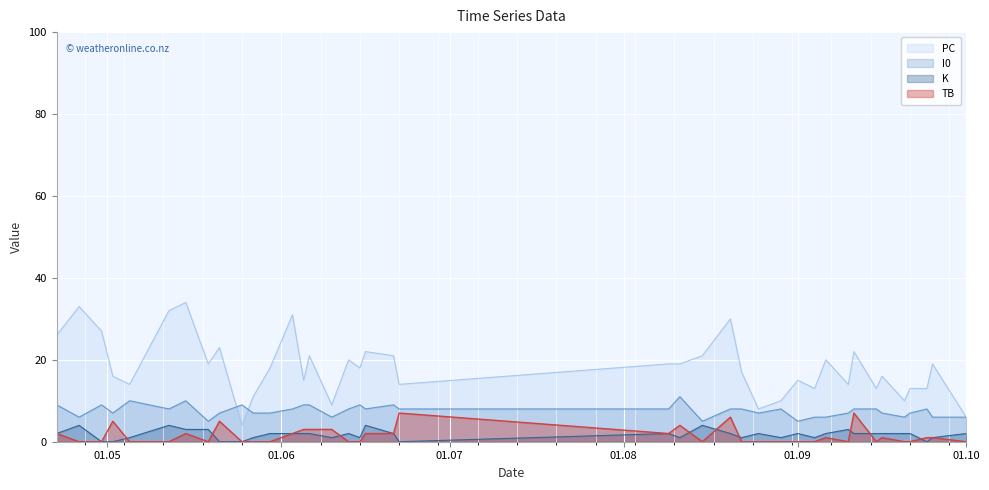

Reading left to right, list all the values displayed in this chart.

PC: 26	33	27	16	14	32	34	19	23	4	11	18	31	15	21	9	20	18	22	21	14	19	19	21	30	17	8	10	15	13	20	14	22	13	16	10	13	13	19	6
TB: 2	0	0	5	0	0	2	0	5	0	0	0	2	3	3	3	0	0	2	2	7	2	4	0	6	0	0	0	0	0	1	0	7	0	1	0	0	1	1	0
I0: 9	6	9	7	10	8	10	5	7	9	7	7	8	9	9	6	8	9	8	9	8	8	11	5	8	8	7	8	5	6	6	7	8	8	7	6	7	8	6	6
K: 2	4	0	0	1	4	3	3	0	0	1	2	2	2	2	1	2	1	4	2	0	2	1	4	2	1	2	1	2	1	2	3	2	2	2	2	2	0	1	2